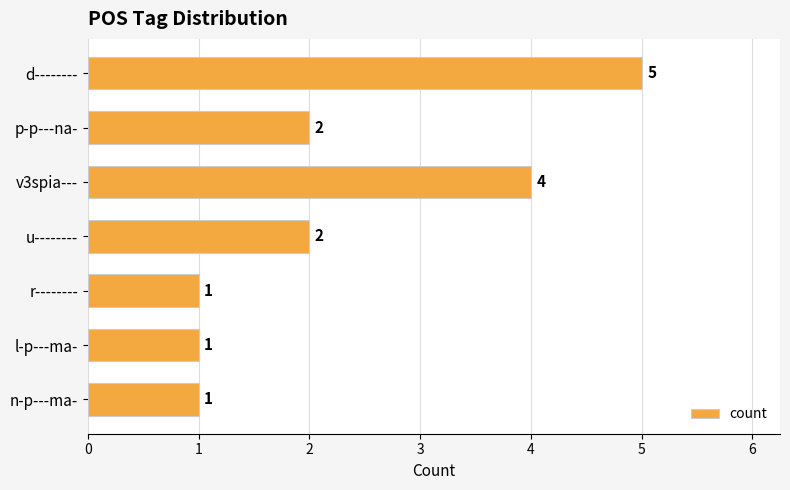

How many bars are there in total?

7